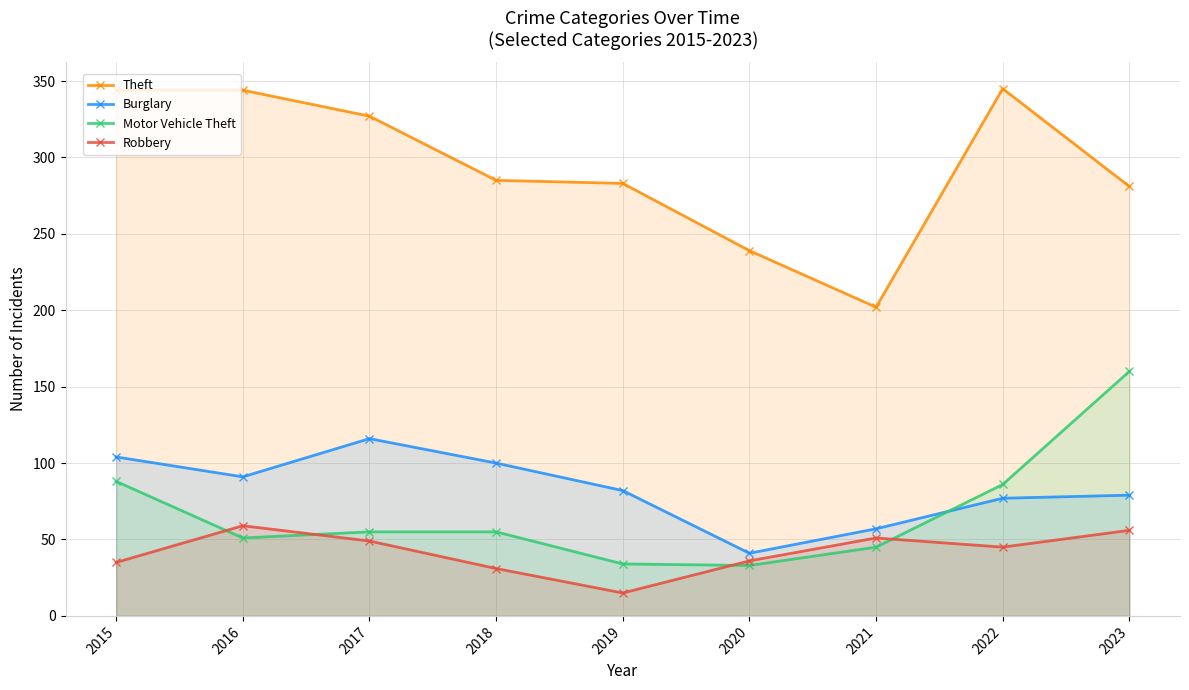

In Robbery, how many points are lower than both neighbors (excluding endpoints)?

2